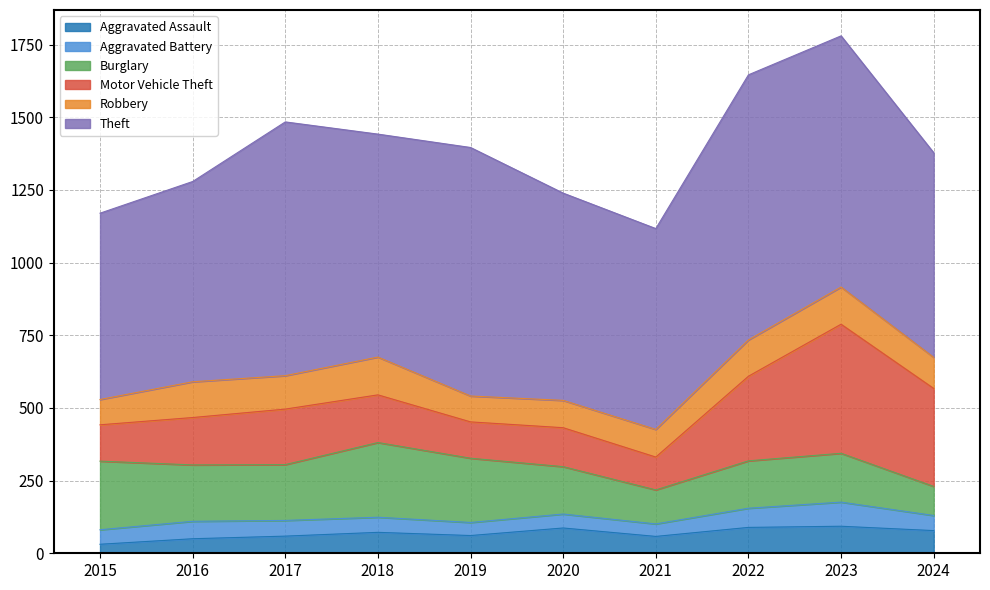

The Robbery series shows 168 at 2024. True or false?

False